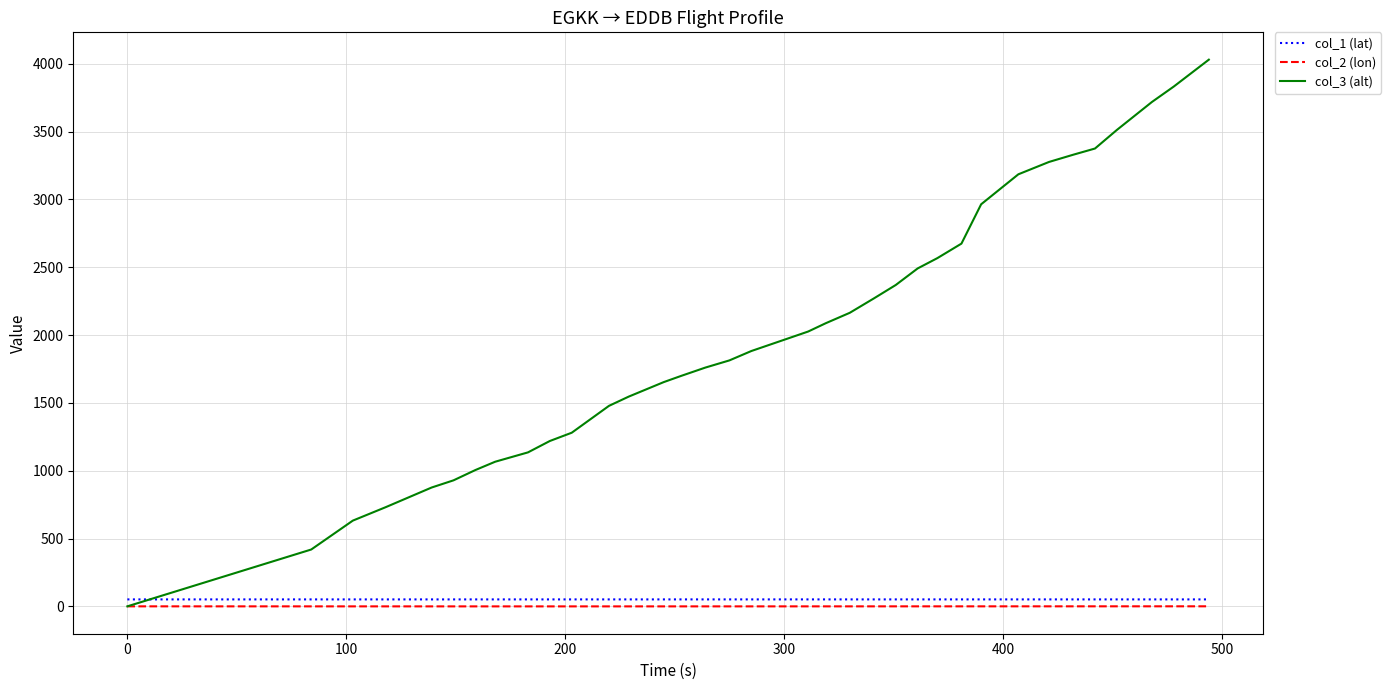

Which series has the widest spread of values?

col_3 (alt)